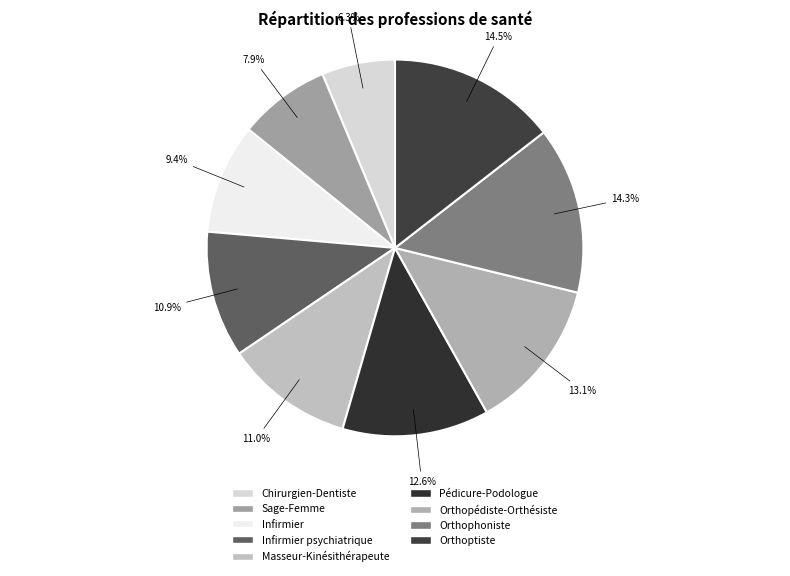

Count the number of slices in the pie.

9